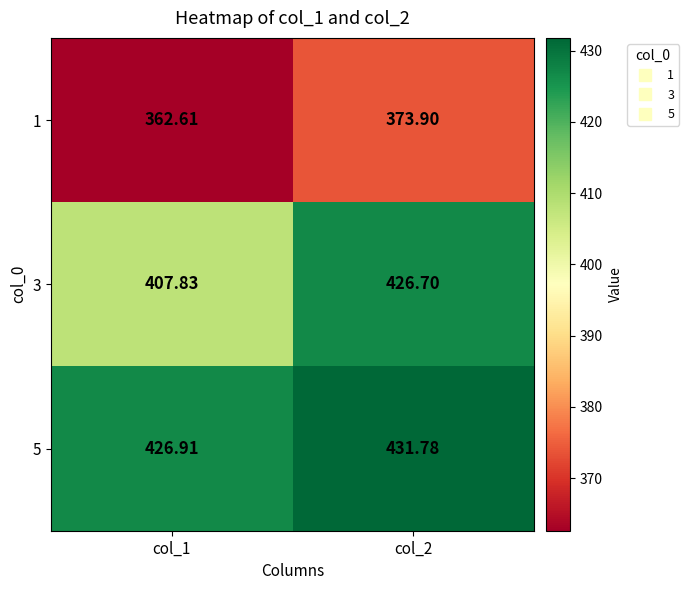

Is the value of 3 at col_1 greater than the value of 5 at col_2?

No